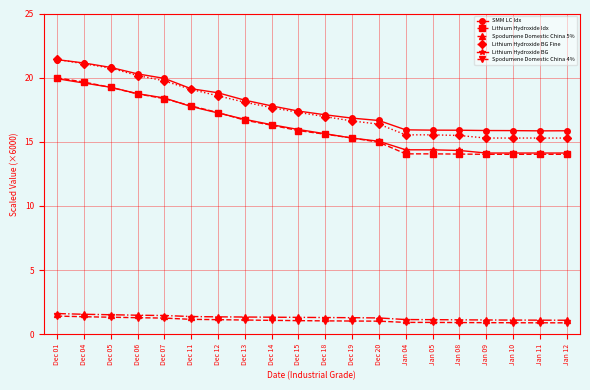

How many series are shown in this chart?

6